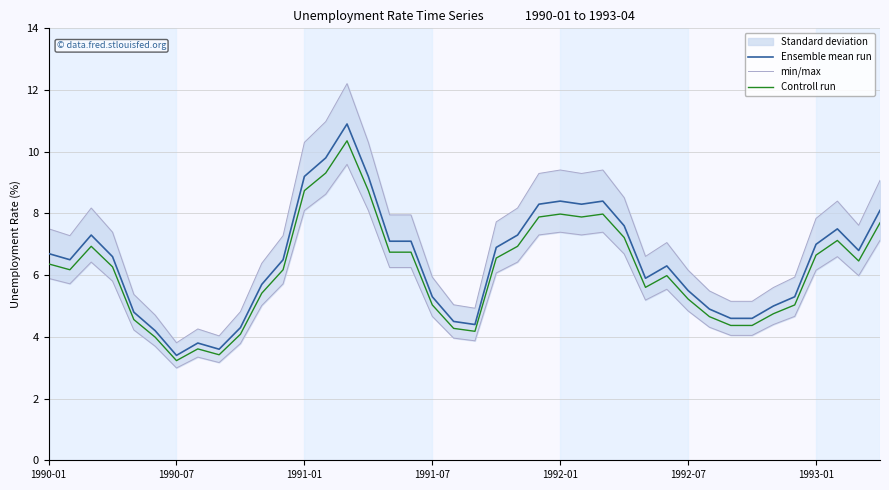

Reading left to right, what are all the values shown in this chart?

Ensemble mean run: 6.7	6.5	7.3	6.6	4.8	4.2	3.4	3.8	3.6	4.3	5.7	6.5	9.2	9.8	10.9	9.2	7.1	7.1	5.3	4.5	4.4	6.9	7.3	8.3	8.4	8.3	8.4	7.6	5.9	6.3	5.5	4.9	4.6	4.6	5.0	5.3	7.0	7.5	6.8	8.1
min/max: 5.9	5.7	6.4	5.8	4.2	3.7	3.0	3.3	3.2	3.8	5.0	5.7	8.1	8.6	9.6	8.1	6.2	6.2	4.7	4.0	3.9	6.1	6.4	7.3	7.4	7.3	7.4	6.7	5.2	5.5	4.8	4.3	4.0	4.0	4.4	4.7	6.2	6.6	6.0	7.1
Controll run: 6.4	6.2	6.9	6.3	4.6	4.0	3.2	3.6	3.4	4.1	5.4	6.2	8.7	9.3	10.4	8.7	6.7	6.7	5.0	4.3	4.2	6.6	6.9	7.9	8.0	7.9	8.0	7.2	5.6	6.0	5.2	4.7	4.4	4.4	4.8	5.0	6.6	7.1	6.5	7.7